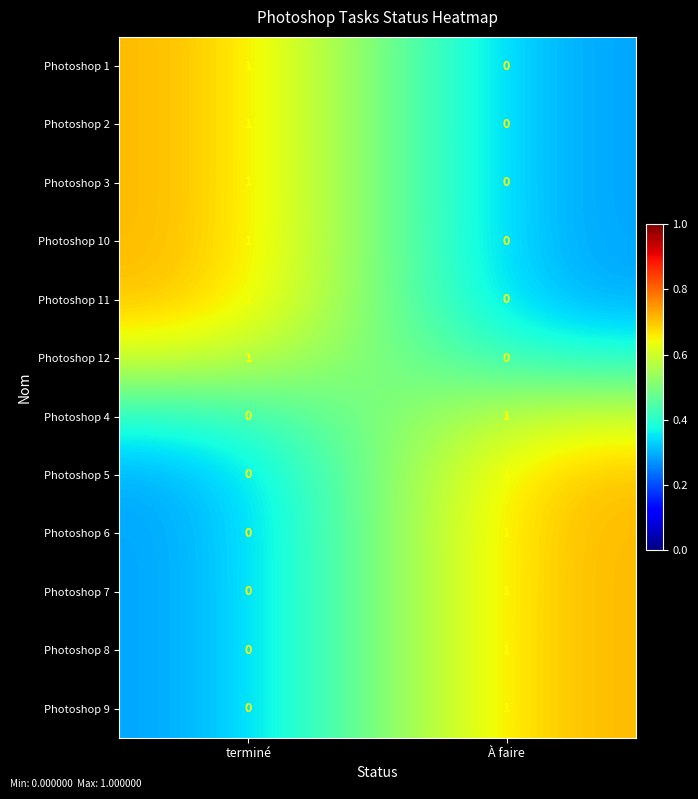

Which category has the highest value in the Photoshop 3 series?

terminé